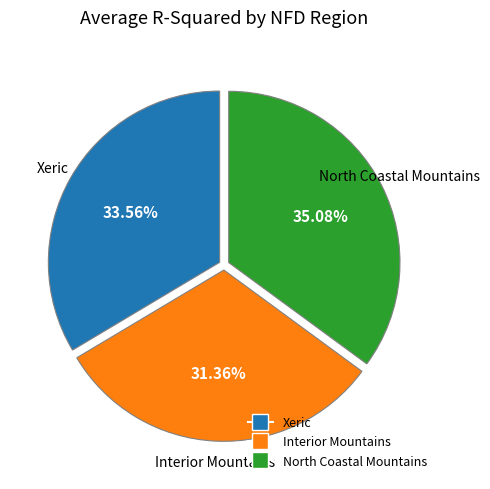

Is there a majority slice in this chart?

No